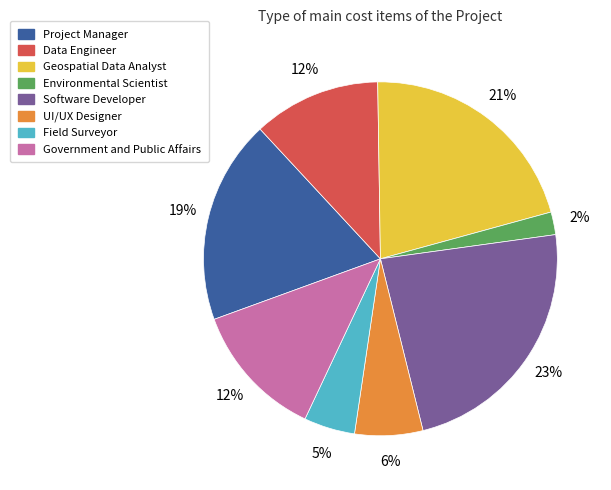

To the nearest percent, what is the average slice percentage?

12%